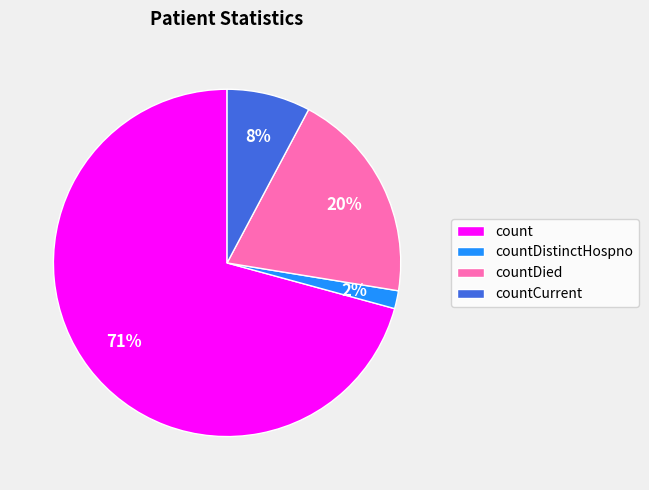

Is it true that countDied is 20% of the pie?

True